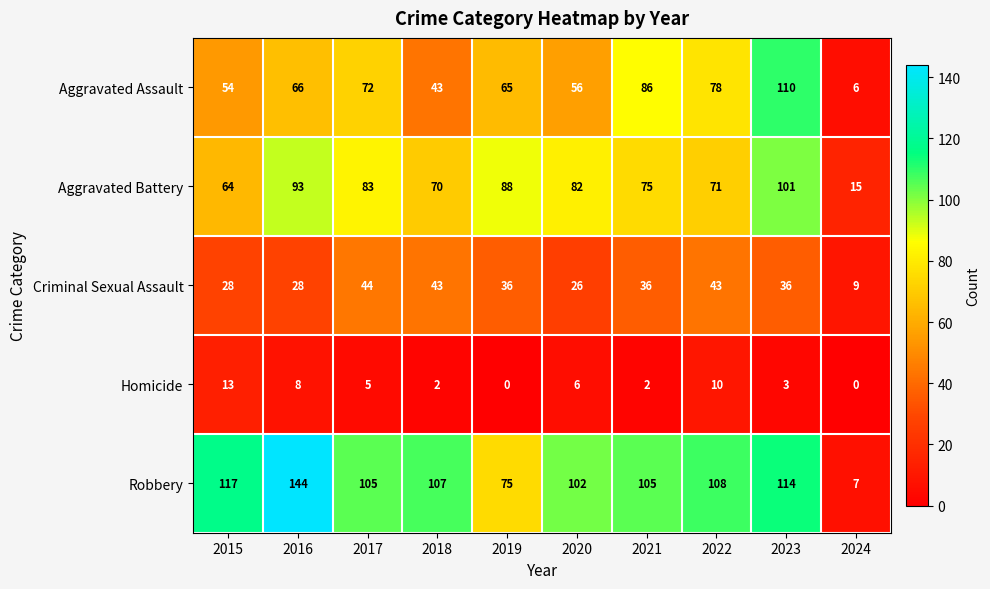

What is the greatest value displayed?

144